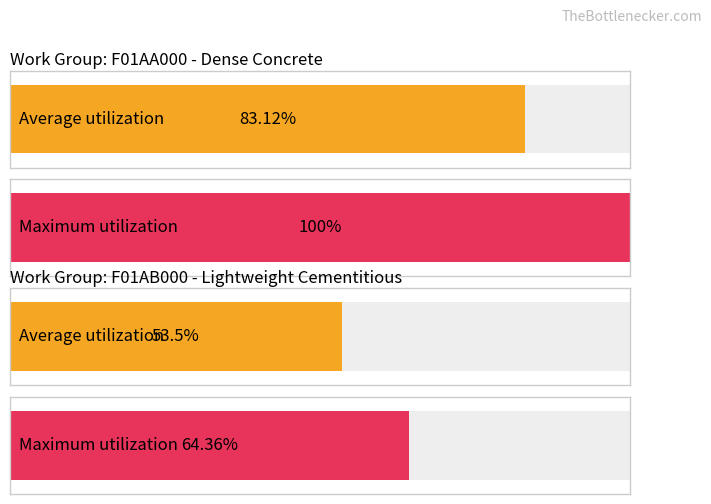

The Maximum utilization series shows 38.8 at Dense Concrete. True or false?

False